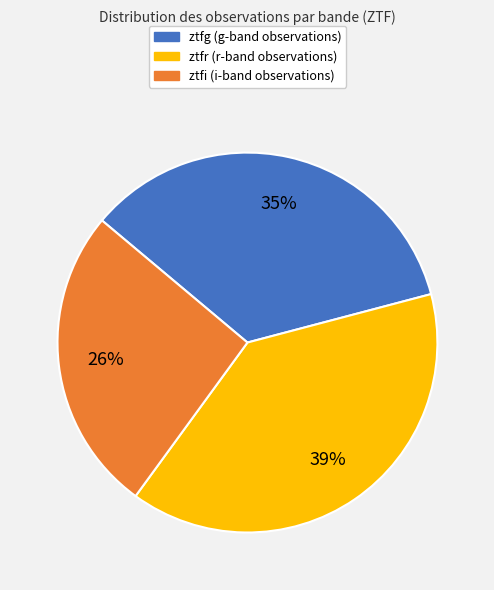

How many slices are in this pie chart?

3